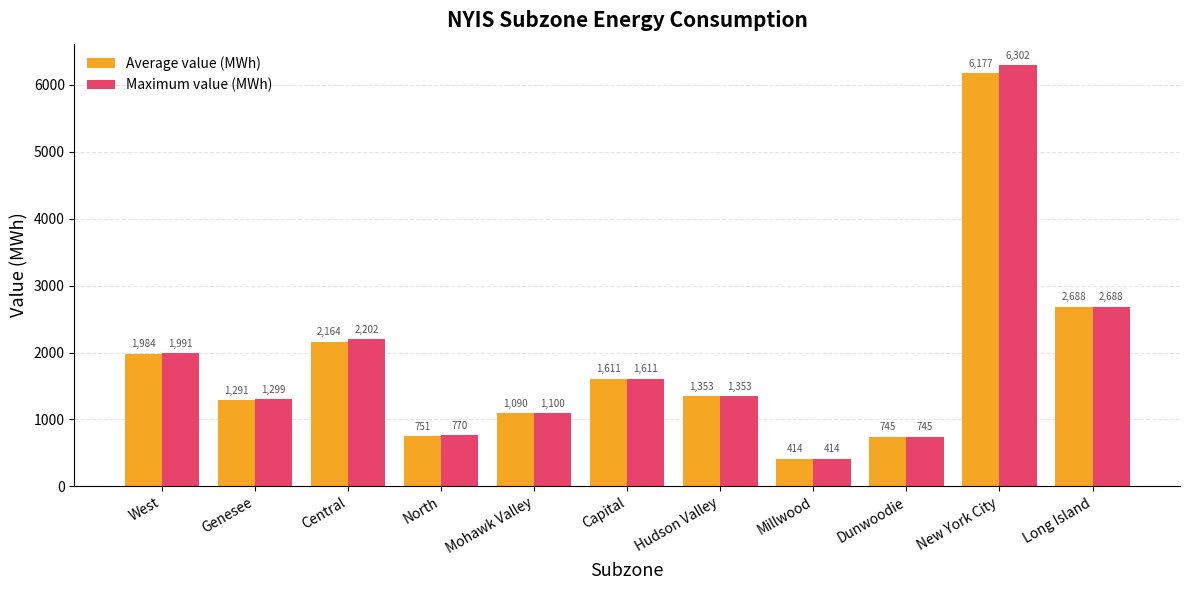

At Genesee, list the series in order from largest to smallest.

Maximum value (MWh), Average value (MWh)